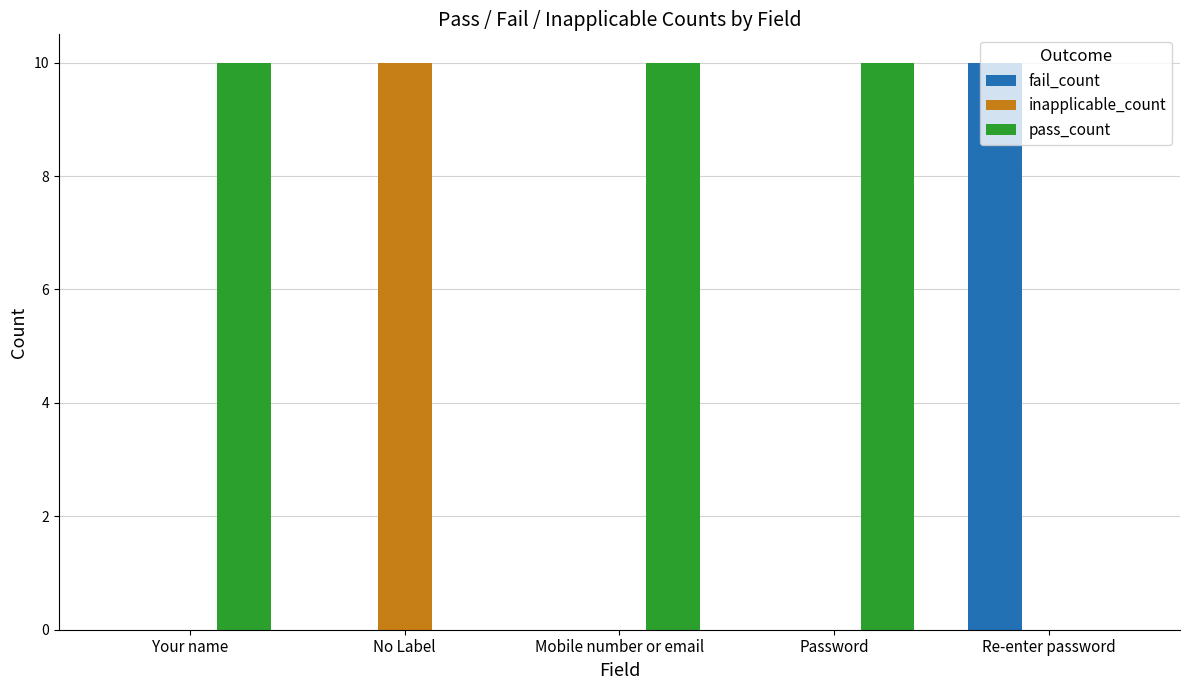

What is the sum of all pass_count values?

30